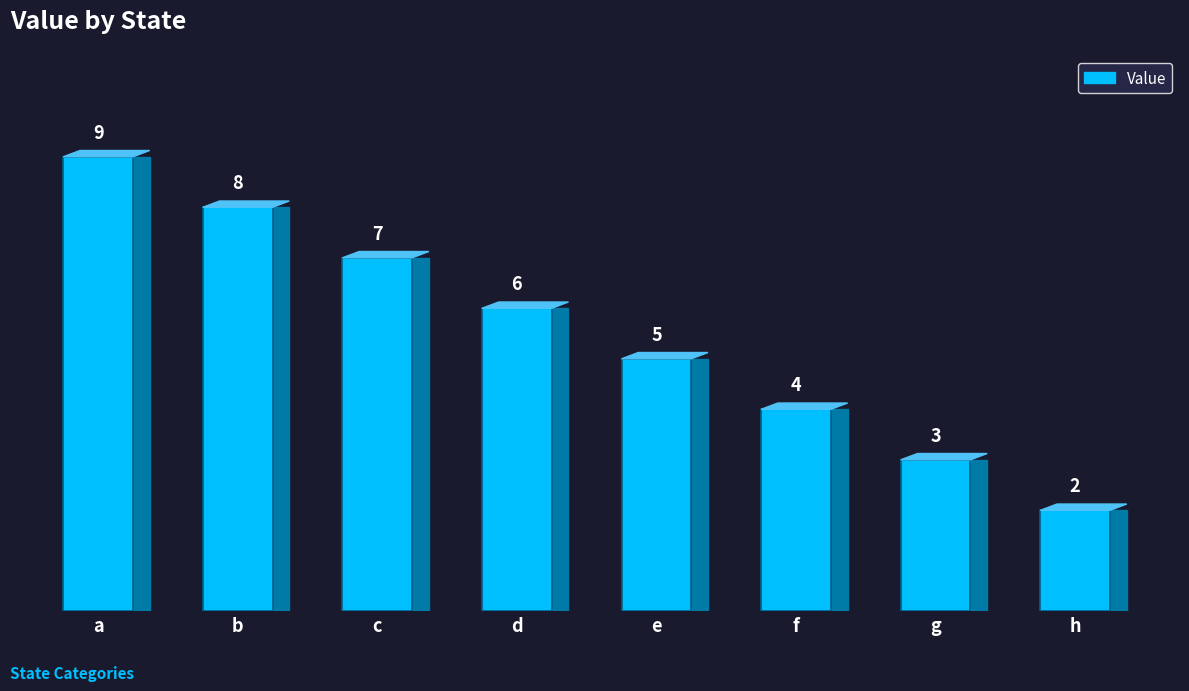

Reading right to left, what are all the values shown in this chart?

h=2	g=3	f=4	e=5	d=6	c=7	b=8	a=9